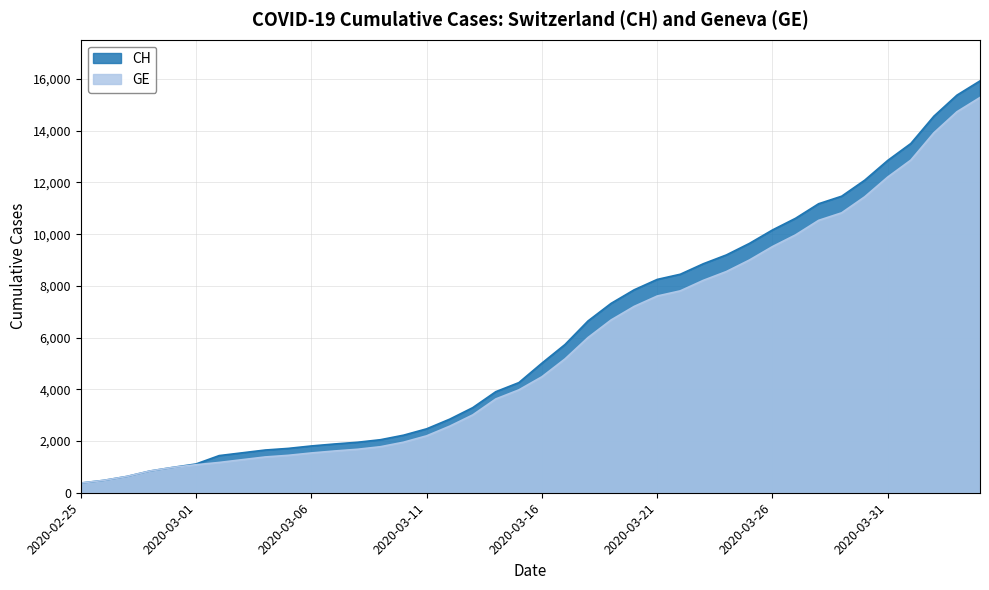

What is the average value of the GE series?

5641